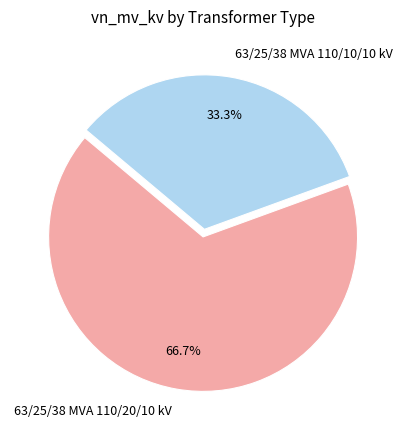

What percentage is NOT represented by 63/25/38 MVA 110/10/10 kV?

66.7%